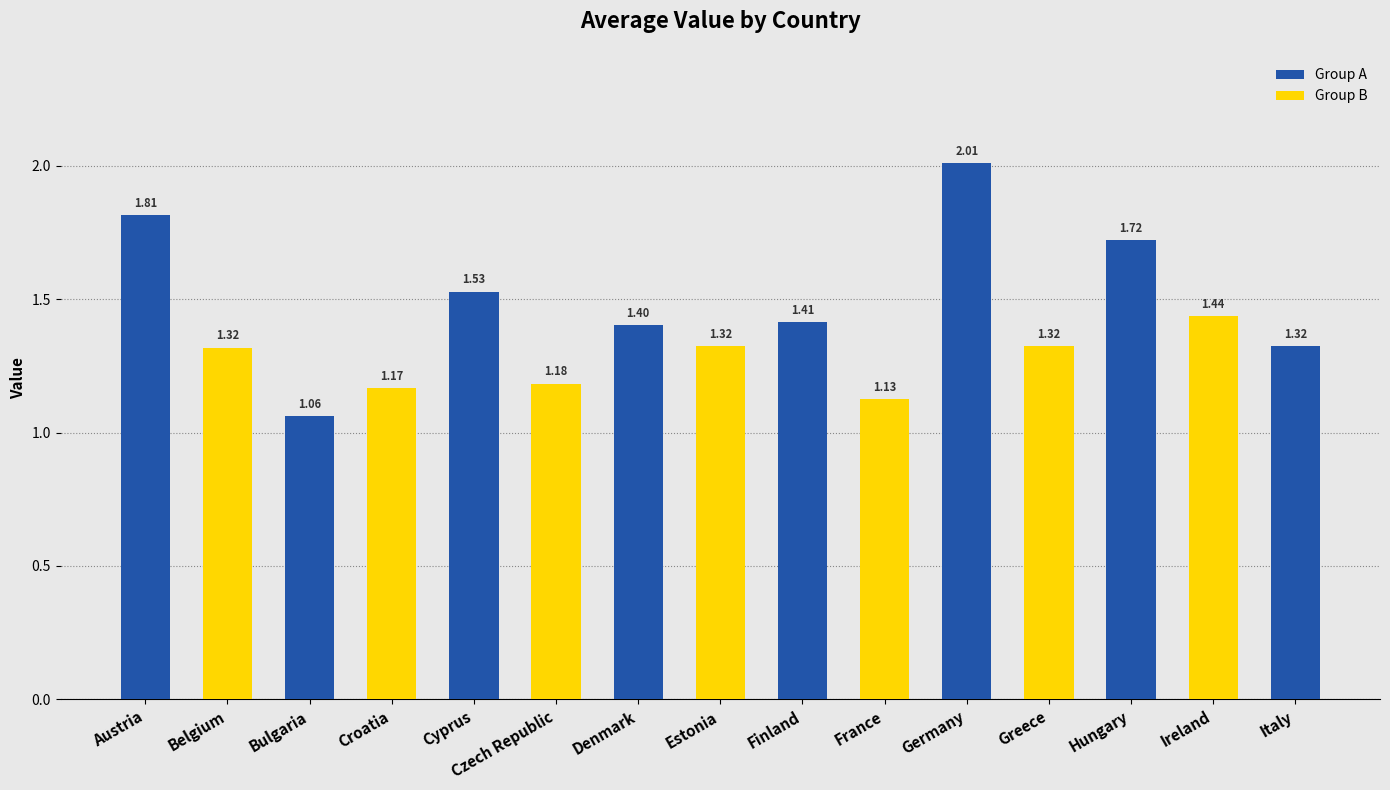

What is the value of the 7th bar from the left?

1.4